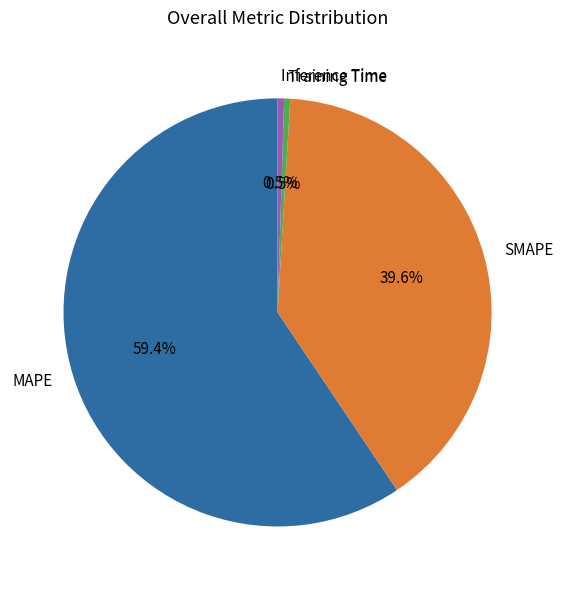

What is the largest slice in the pie chart?

MAPE